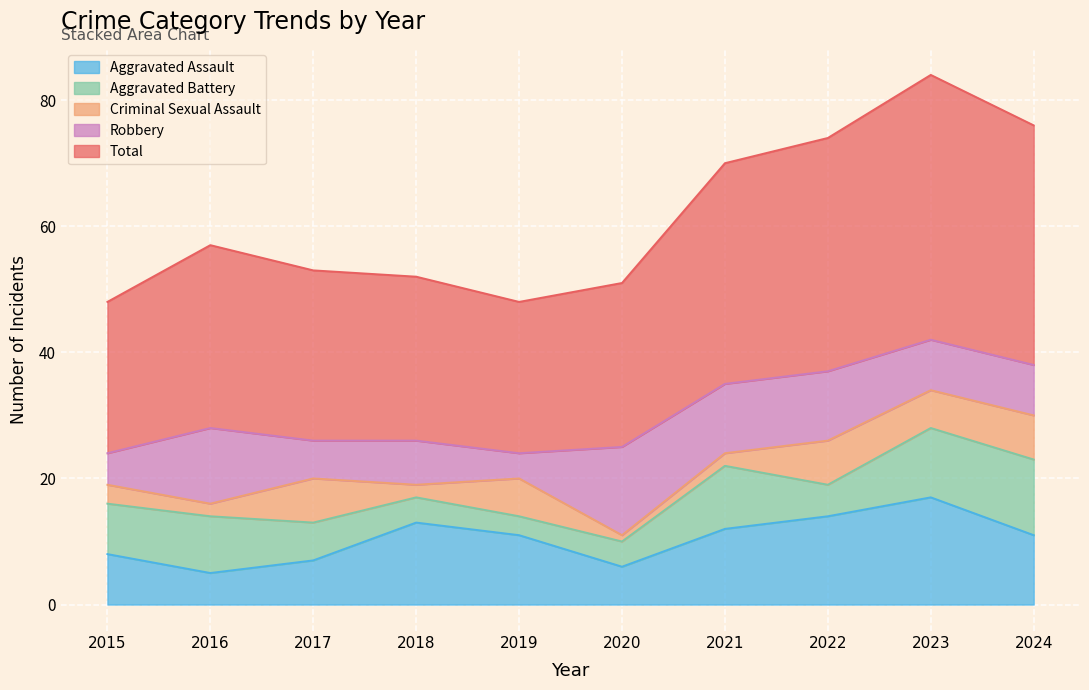

Is it true that Aggravated Assault equals 11 at 2019?

True